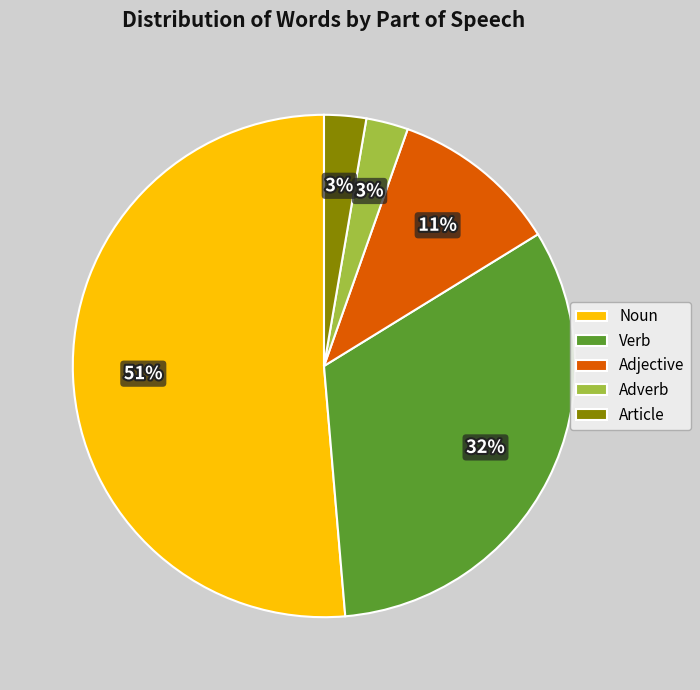

True or false: Adverb accounts for 14% of the total.

False